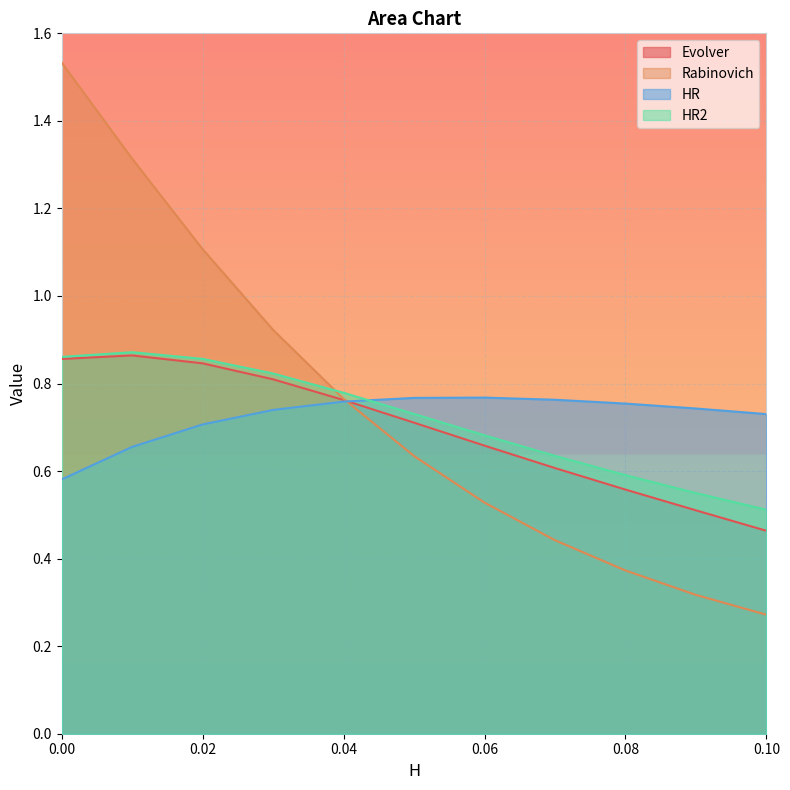

True or false: Rabinovich has a value of 0.9 at 0.03.

True